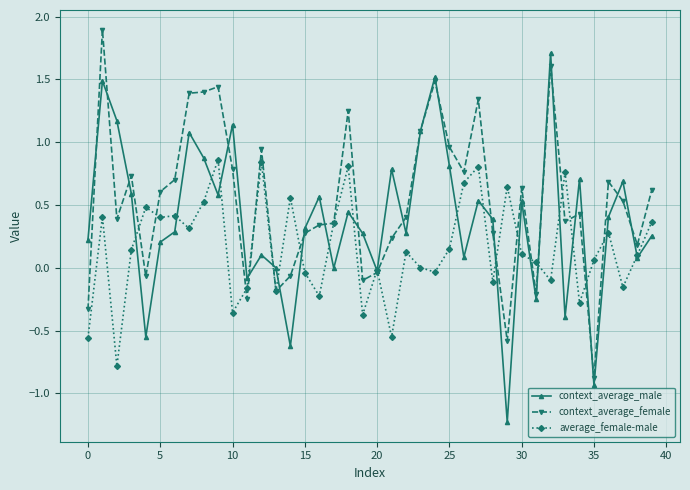

What is the sum of all average_female-male values?

6.3